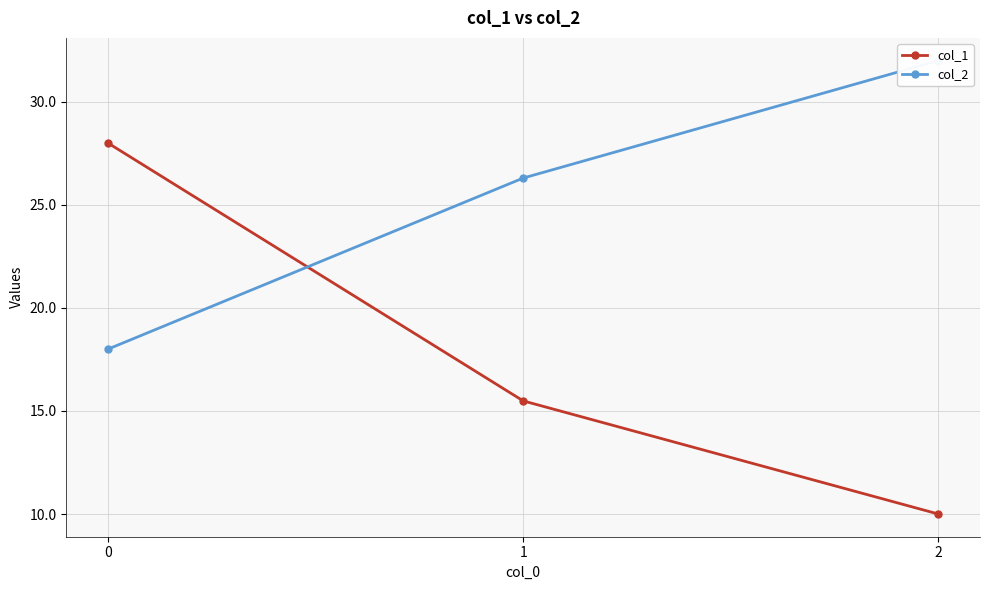

What is the difference between the maximum and minimum values in the col_2 series?

14.0